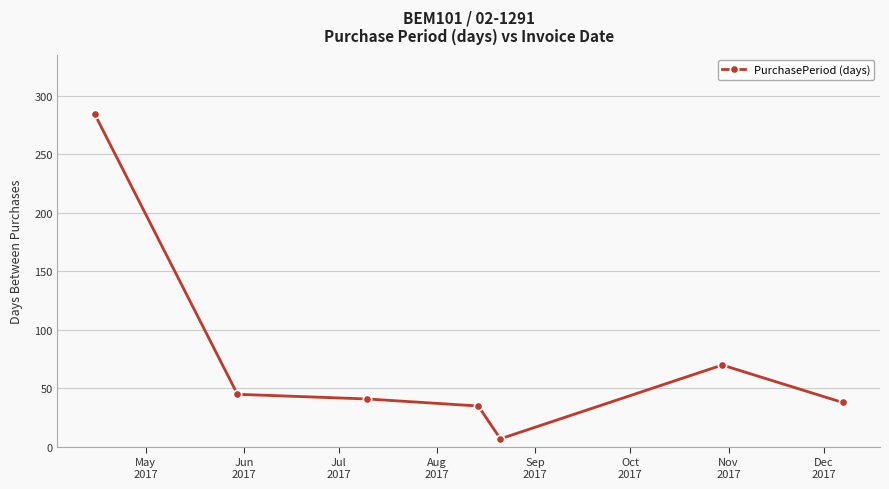

What is the maximum value shown in the chart?

284